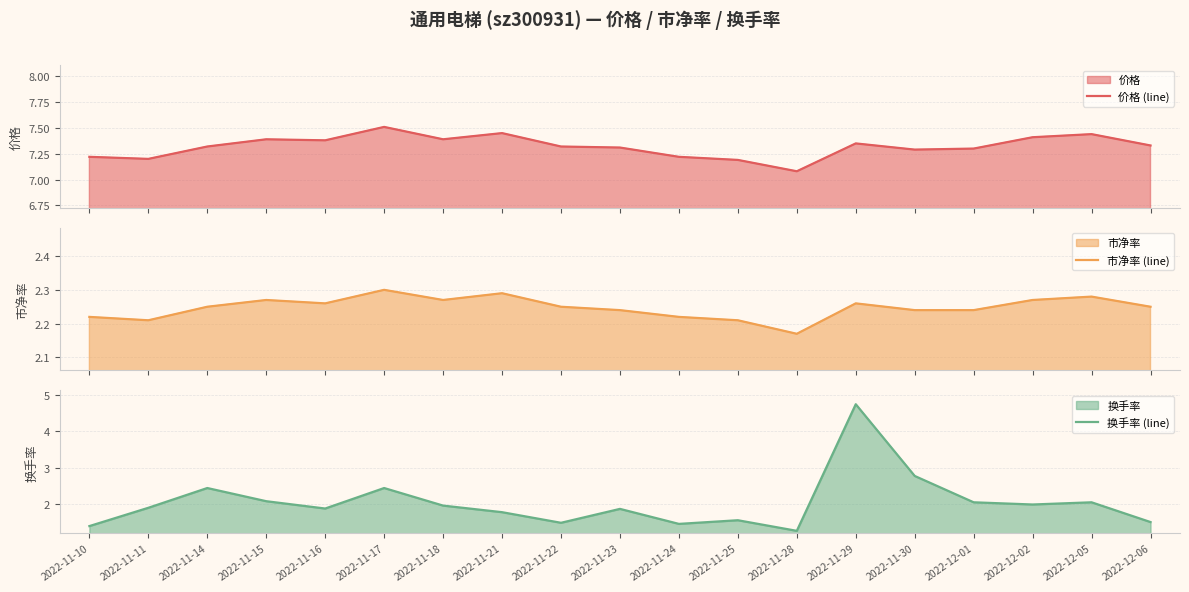

Count the number of data series in this chart.

3